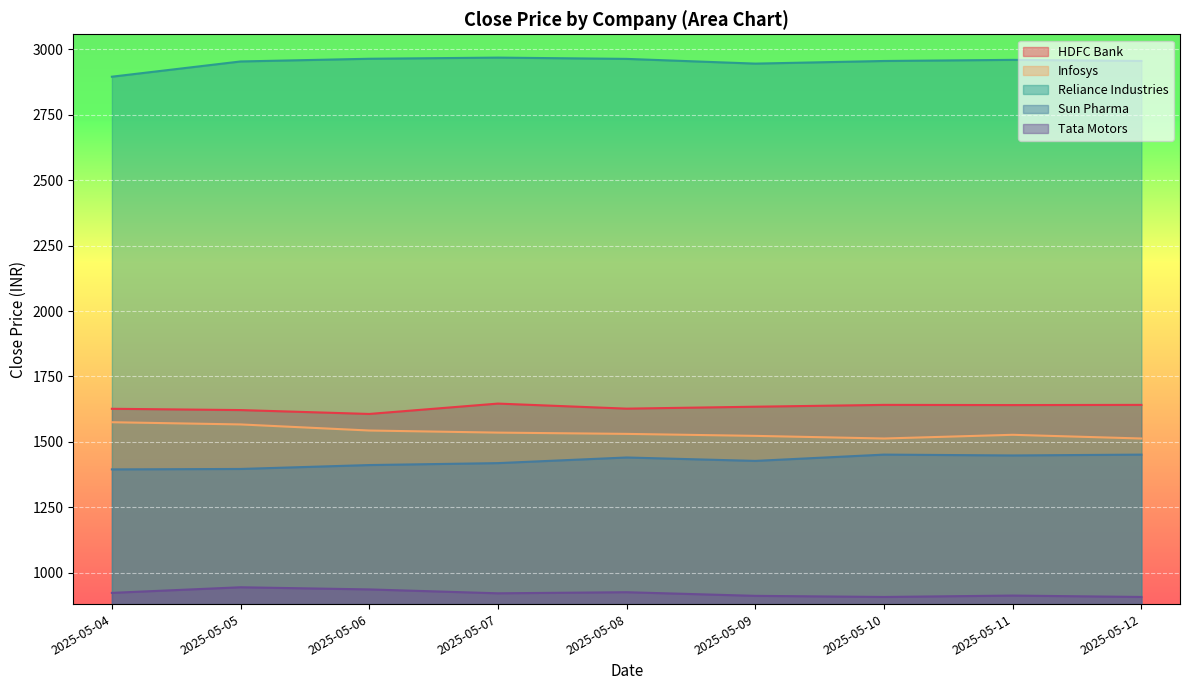

At which category does Reliance Industries reach its first local peak?

2025-05-07